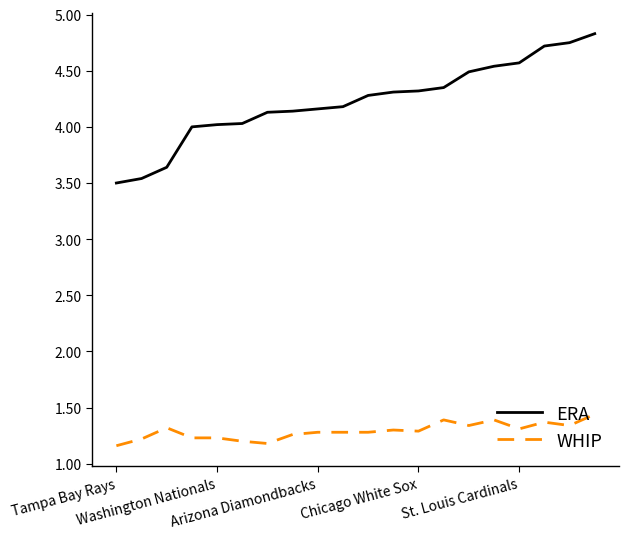

List the series in order of their peak value, lowest first.

WHIP, ERA